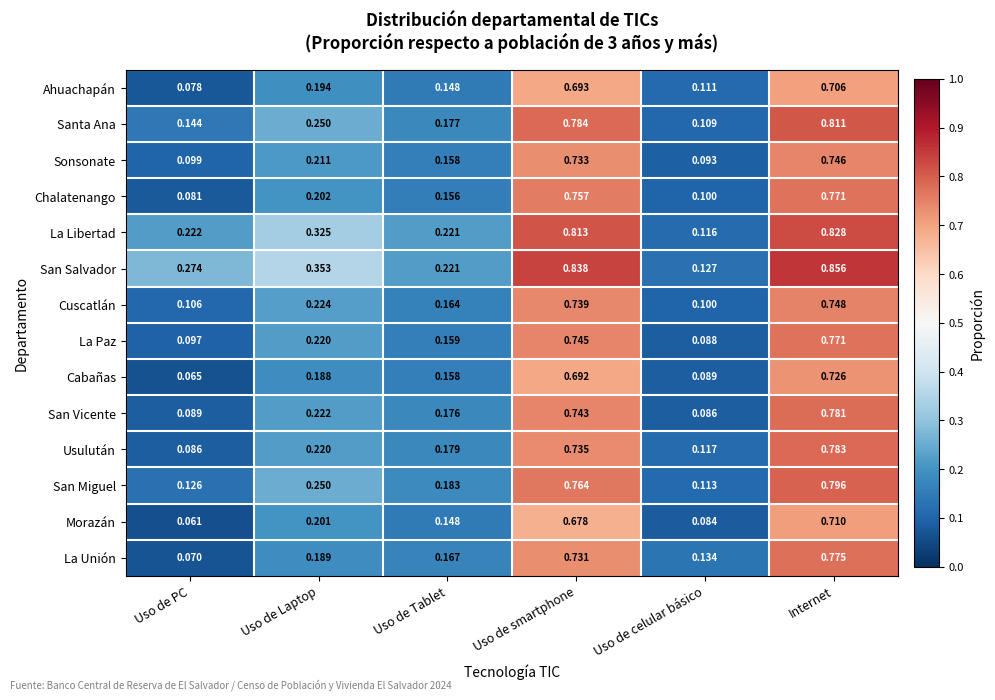

At how many categories does at least one series exceed 0?

6